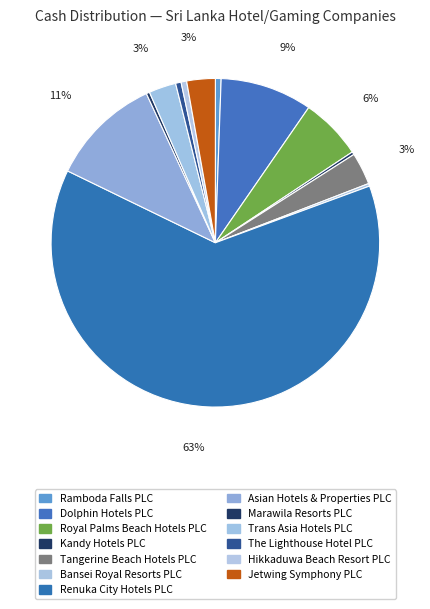

What percentage is the Trans Asia Hotels PLC slice, to the nearest percent?

3%